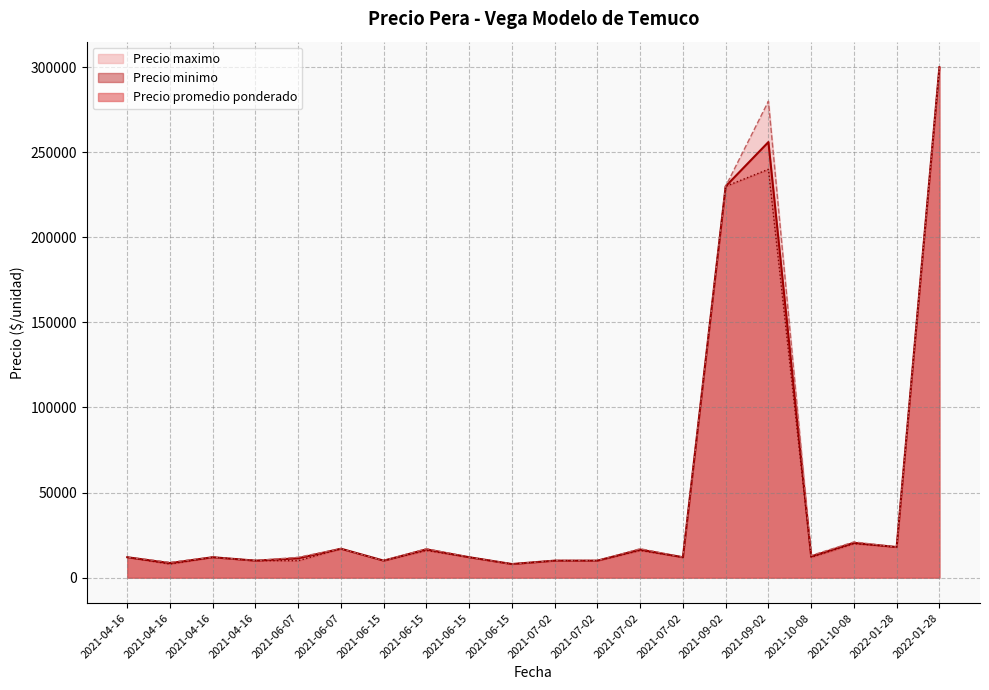

True or false: Precio minimo and Precio maximo cross at least once.

False